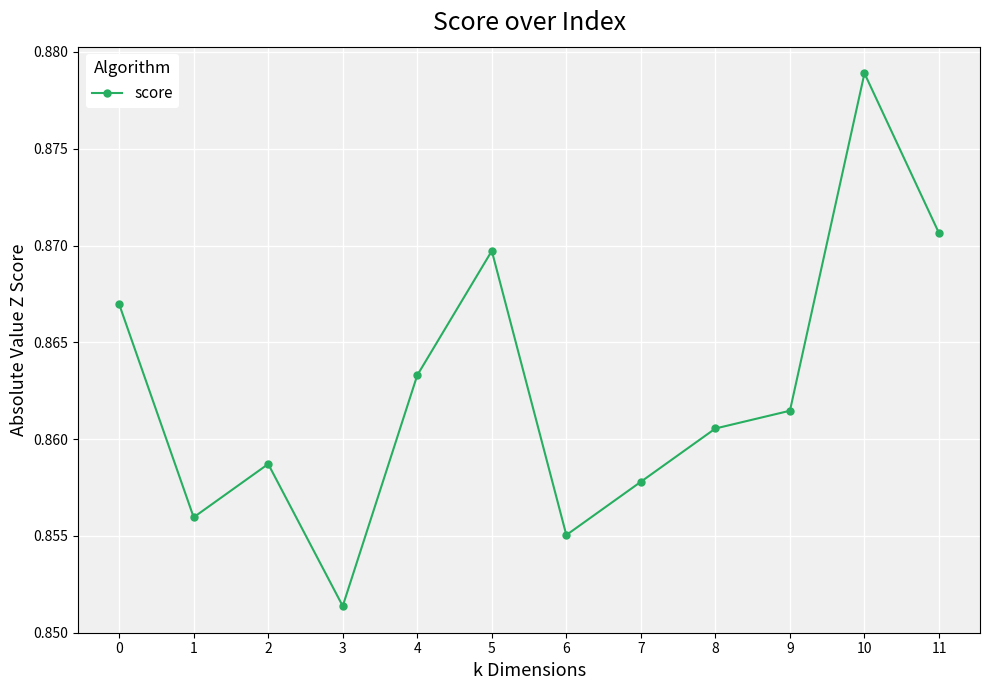

How many interior local valleys (lower than both neighbors) does the data have?

3